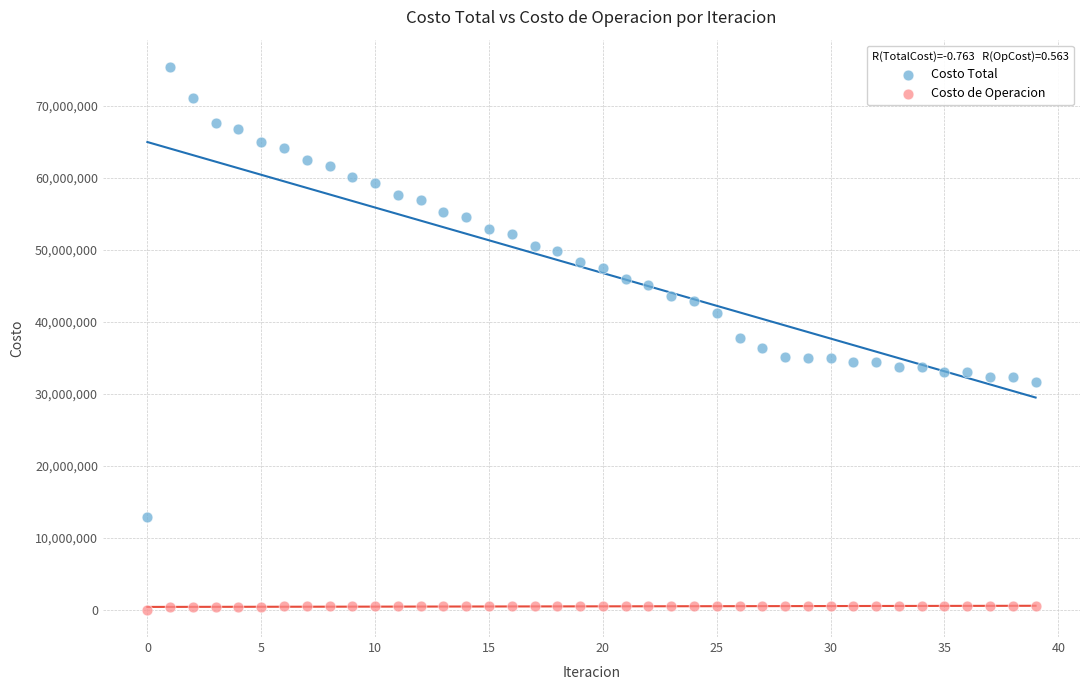

Which series contains the highest Y value?

Costo Total